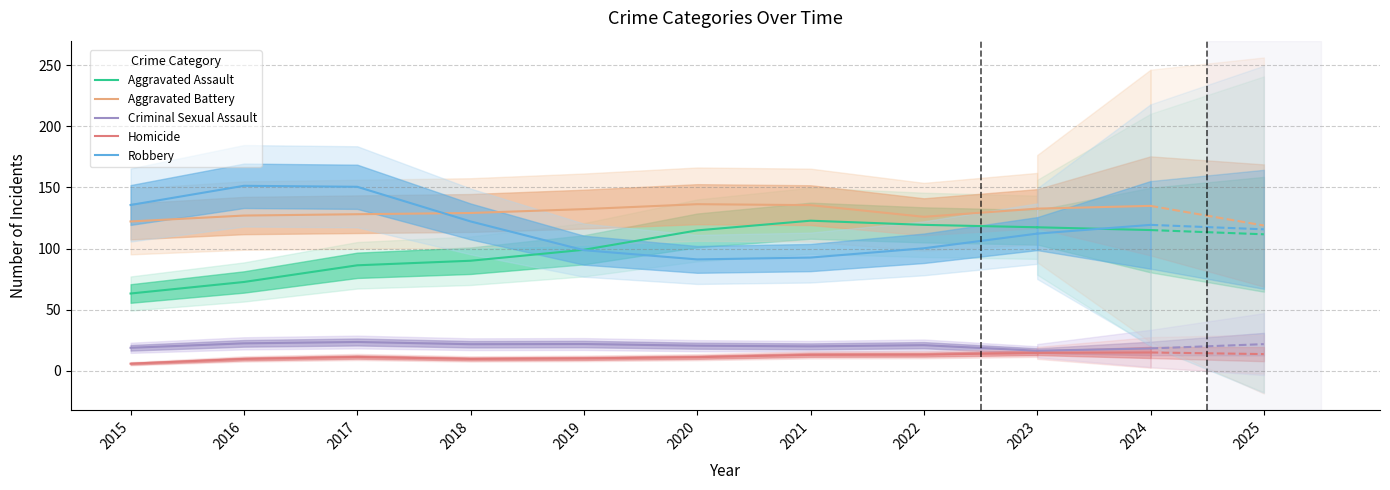

Between 2017 and 2018, which series saw the biggest shift?

Robbery